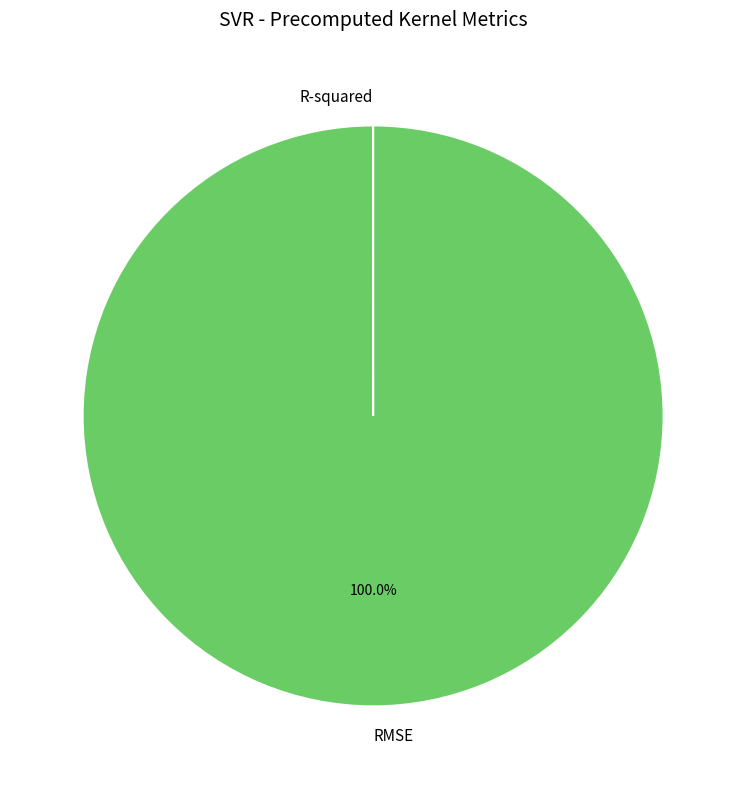

Does RMSE represent more than half of the total?

Yes